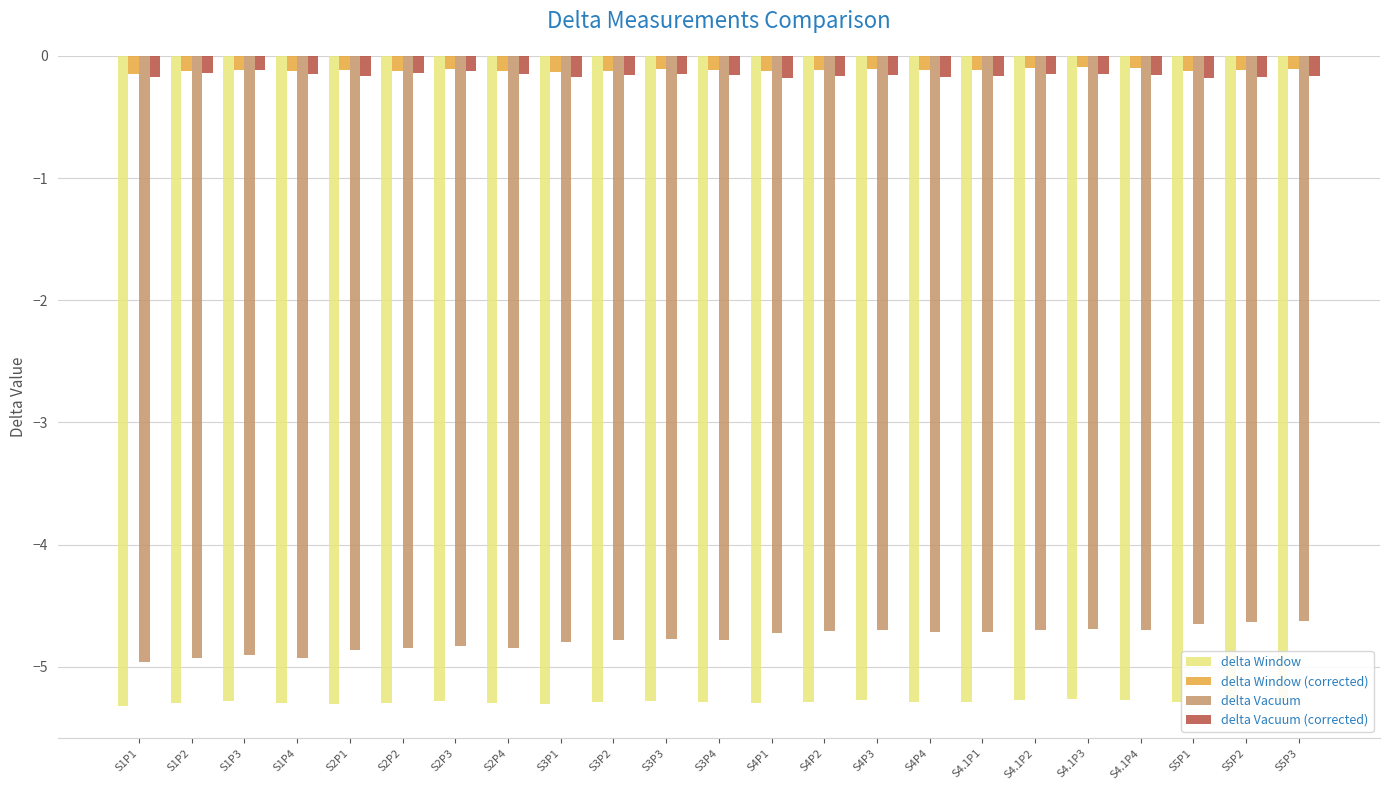

What is the smallest value displayed?

-5.3